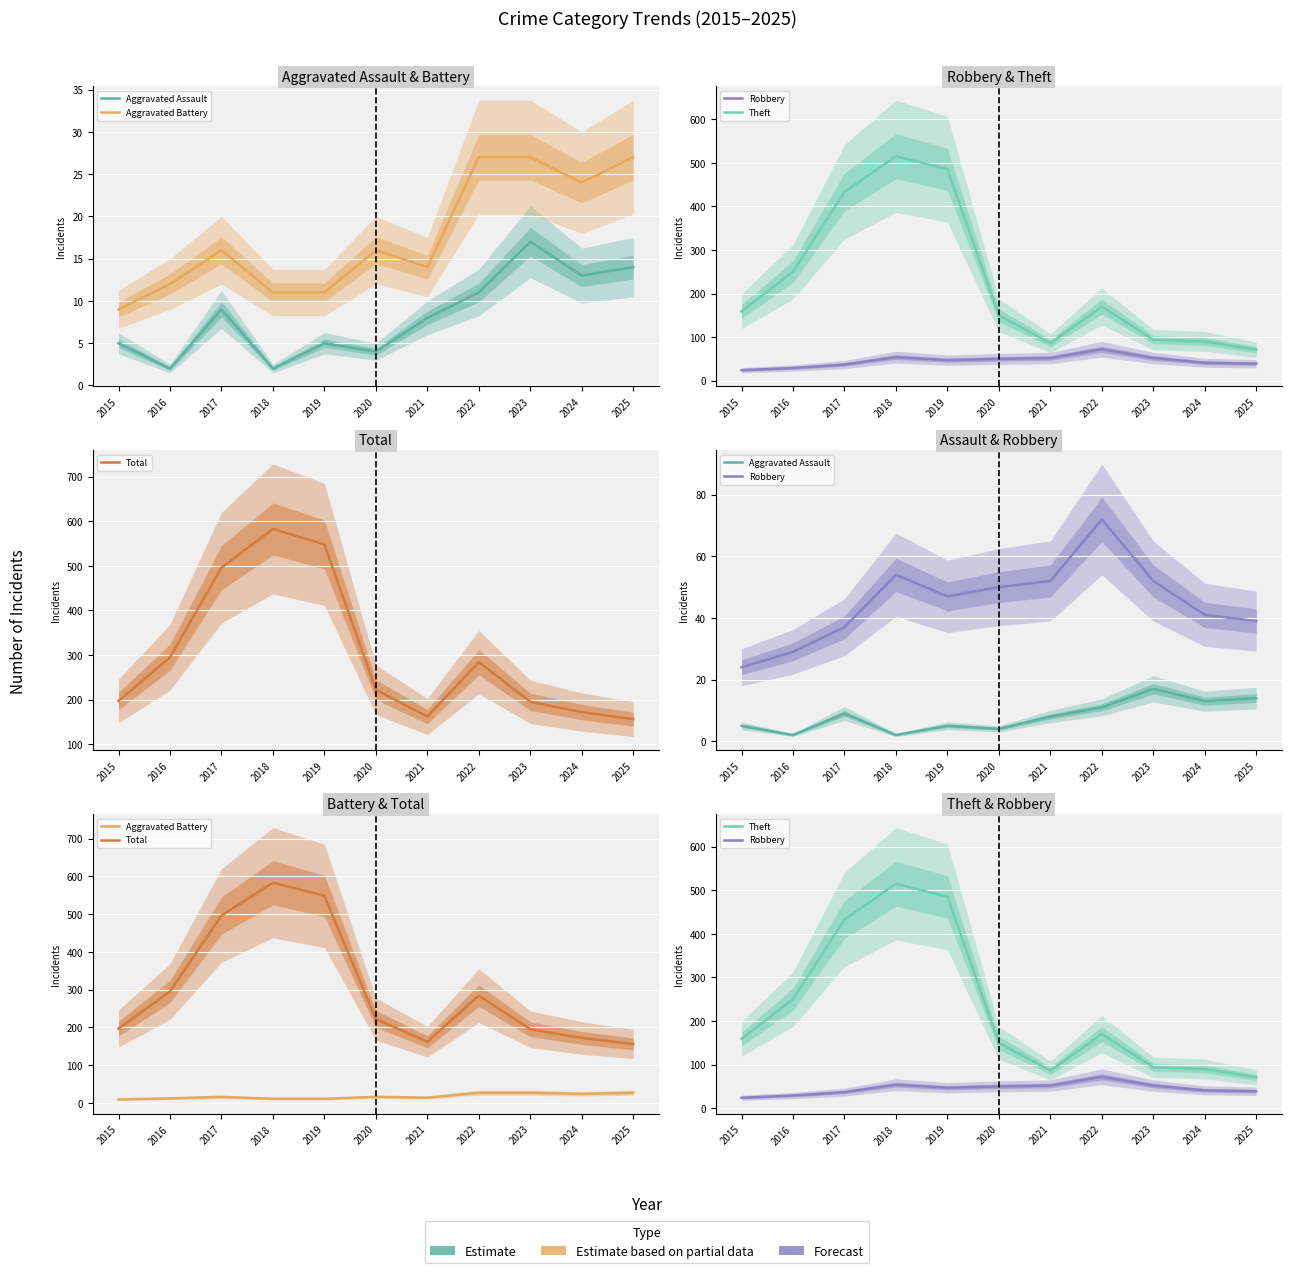

Which label corresponds to the largest value in the chart?

2018